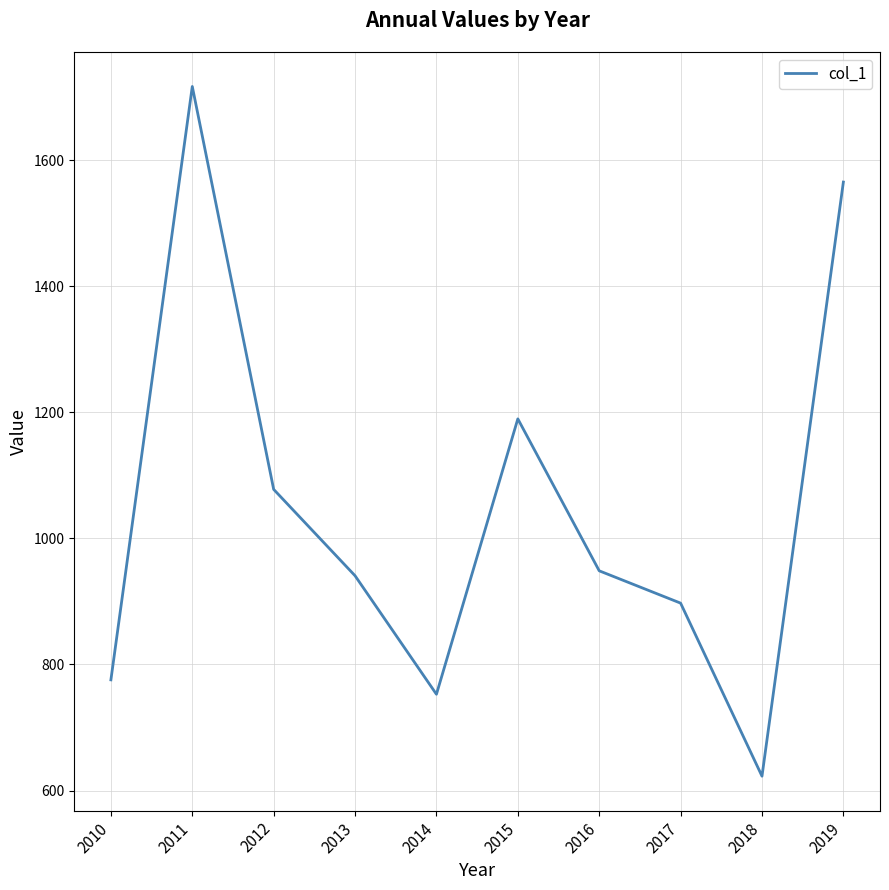

At which category does the chart reach its peak across all series?

2011